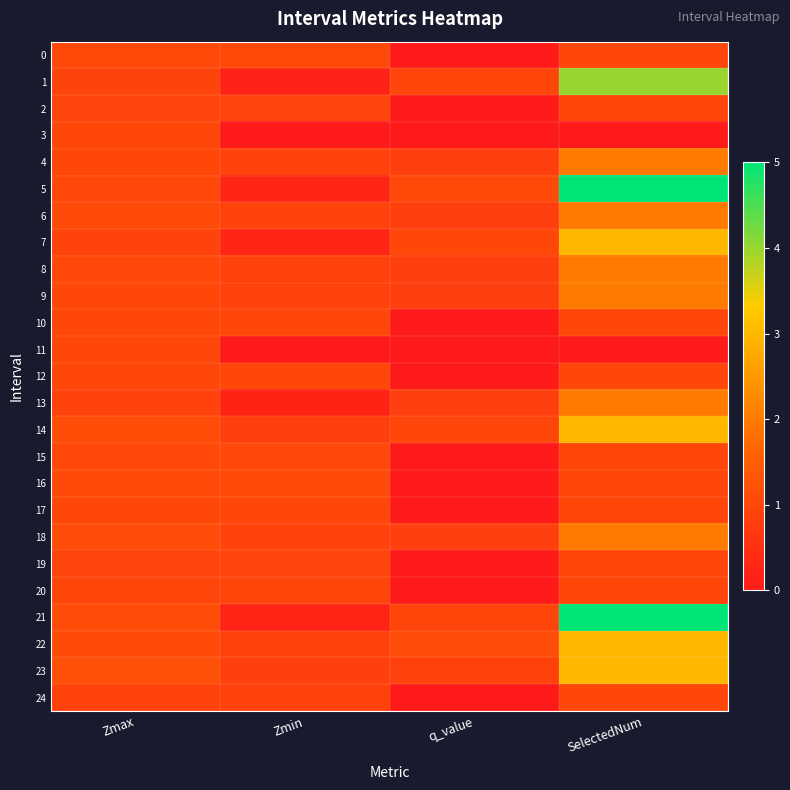

What is the difference between the highest and lowest values at Zmin?

1.1